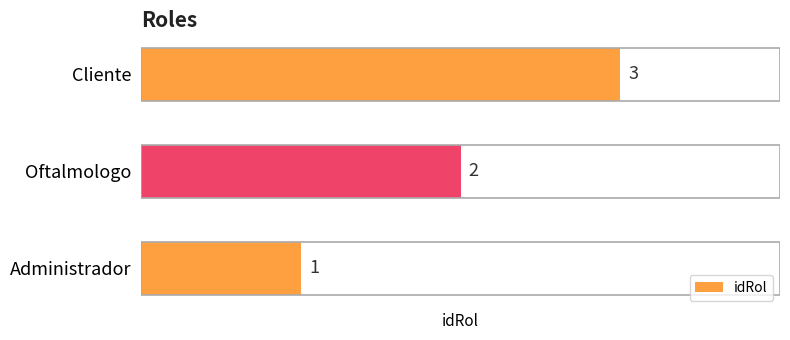

What is the sum of all values?

6